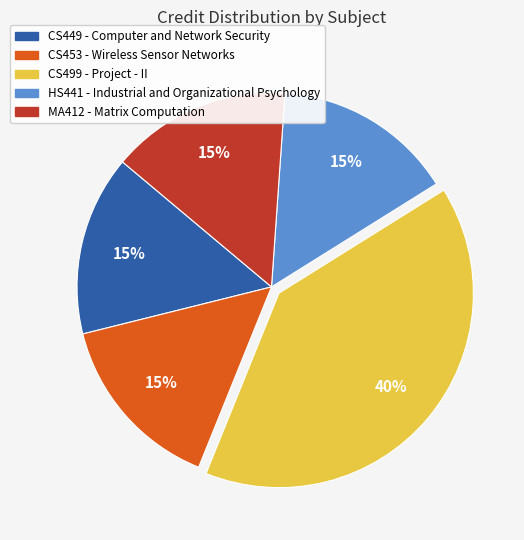

Does CS449 - Computer and Network Security account for over 50% of the chart?

No